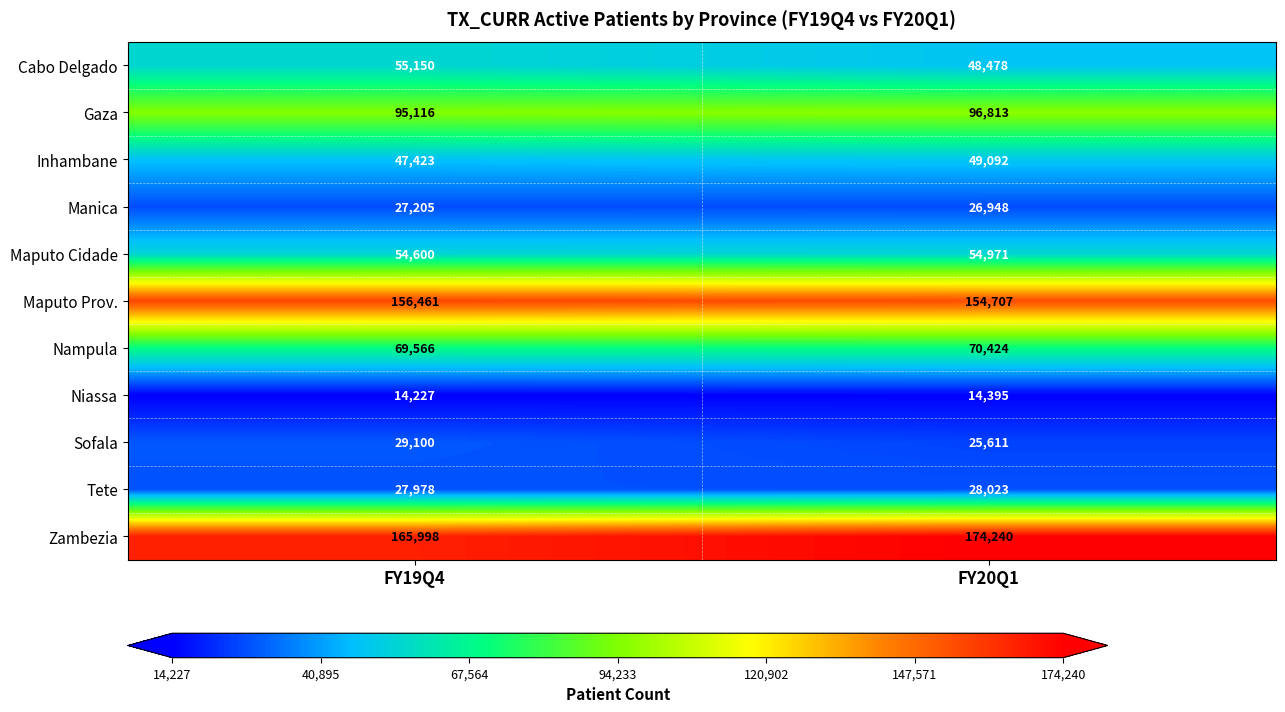

At how many categories does at least one series exceed 62555?

2